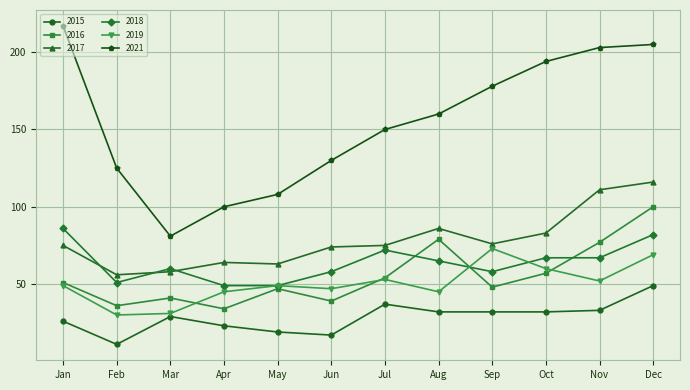

In 2019, how many points are higher than both neighbors (excluding endpoints)?

3